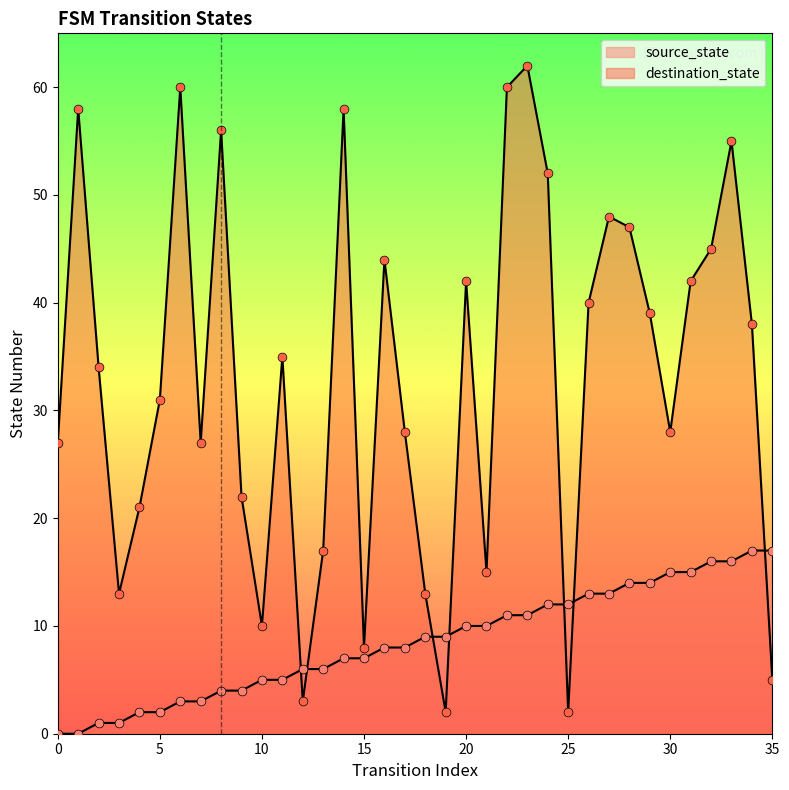

Which series has the widest spread of Y values?

destination_state